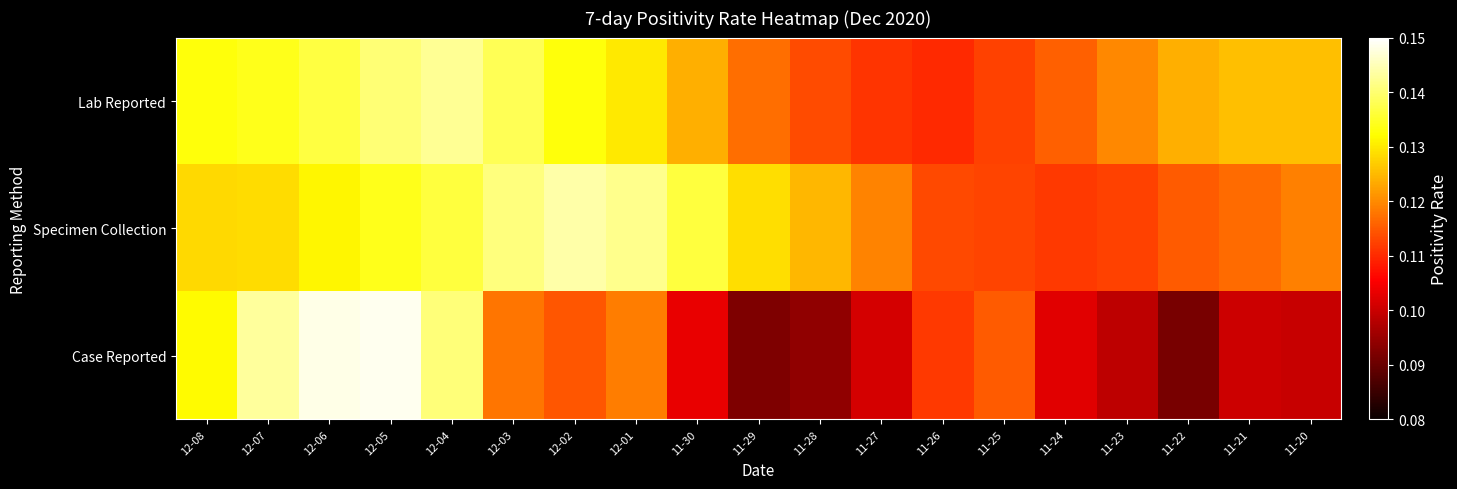

What is the minimum value shown in the chart?

0.1